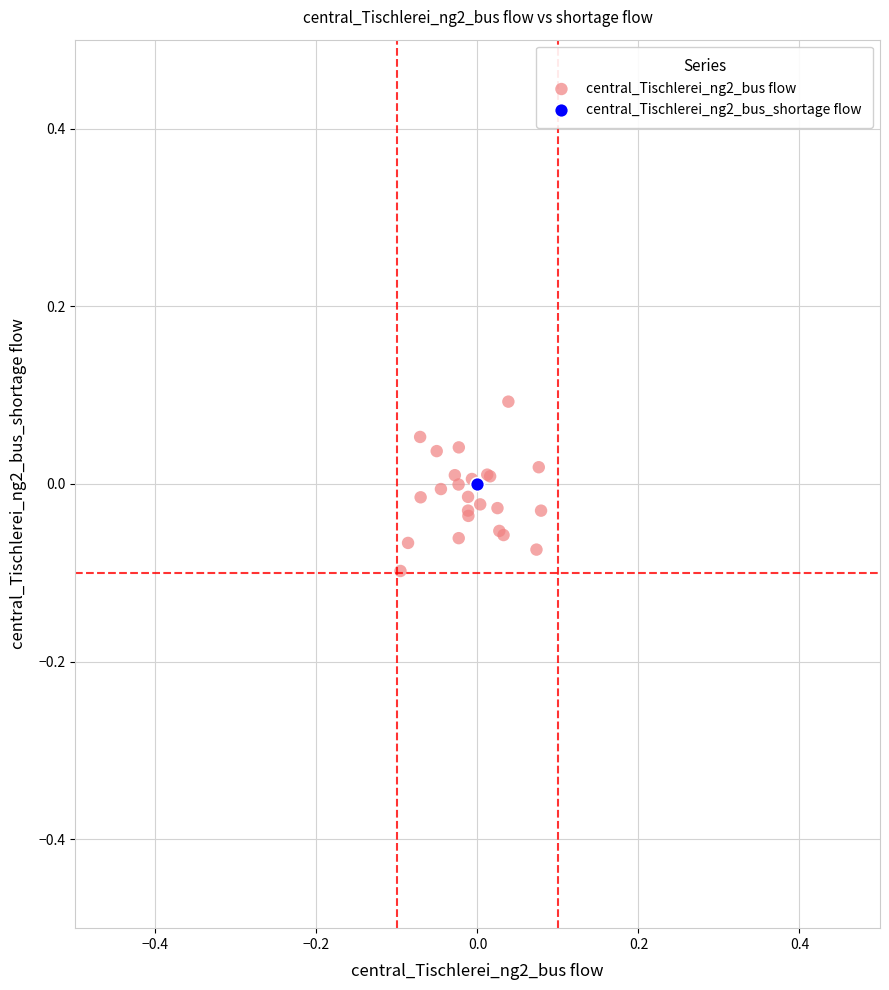

What are all the series names shown in the legend?

central_Tischlerei_ng2_bus flow, central_Tischlerei_ng2_bus_shortage flow